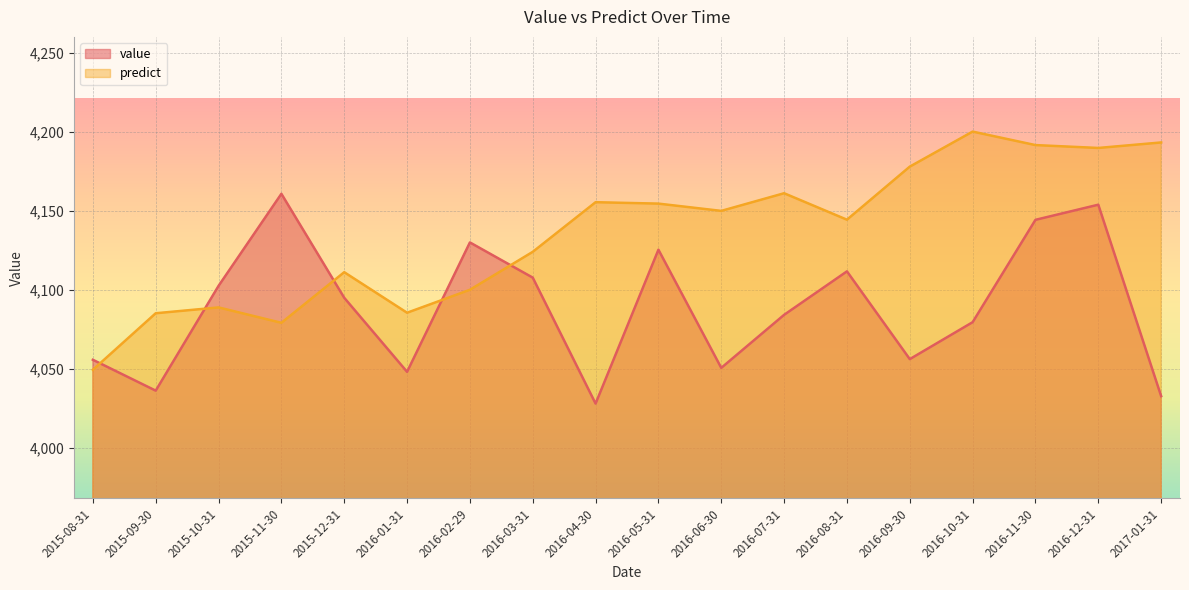

What is the minimum value for value?

4028.0